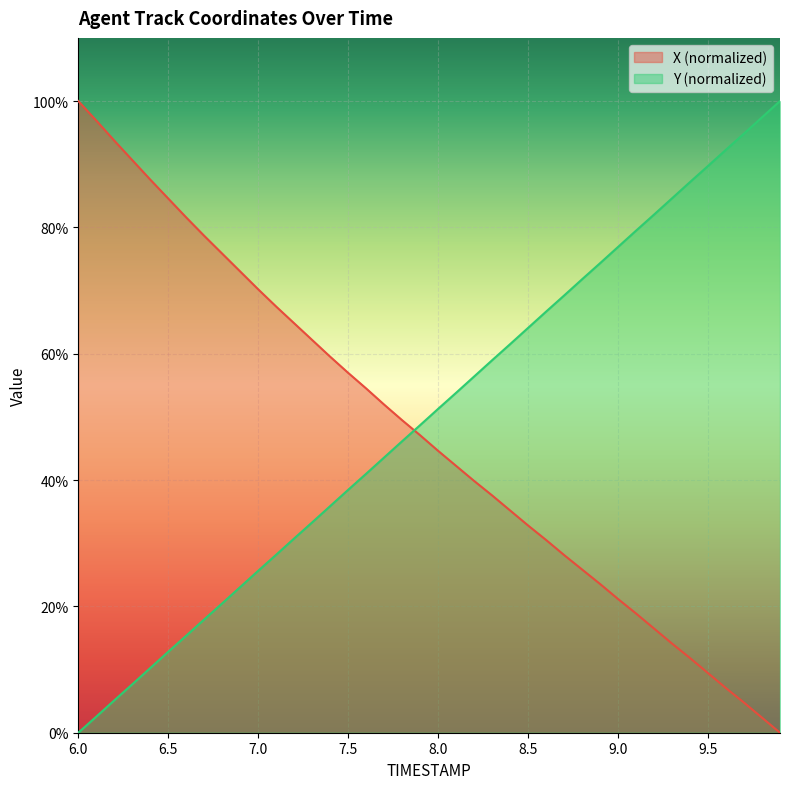

What is the value of the Y point at the 30th from the left?

74.3